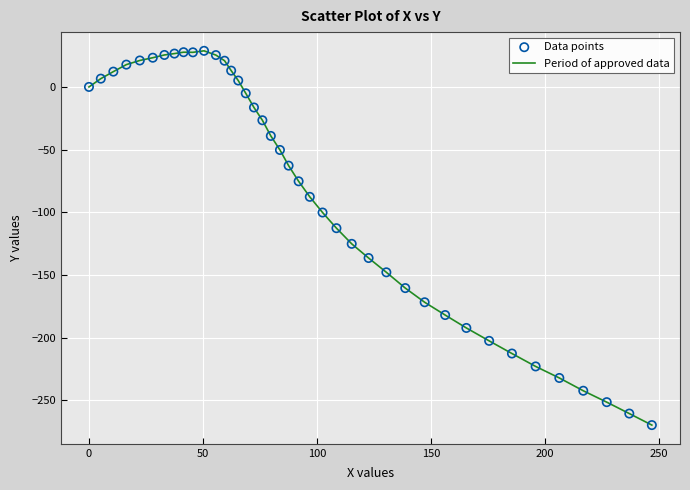

What is the minimum value shown in the chart?

-269.8